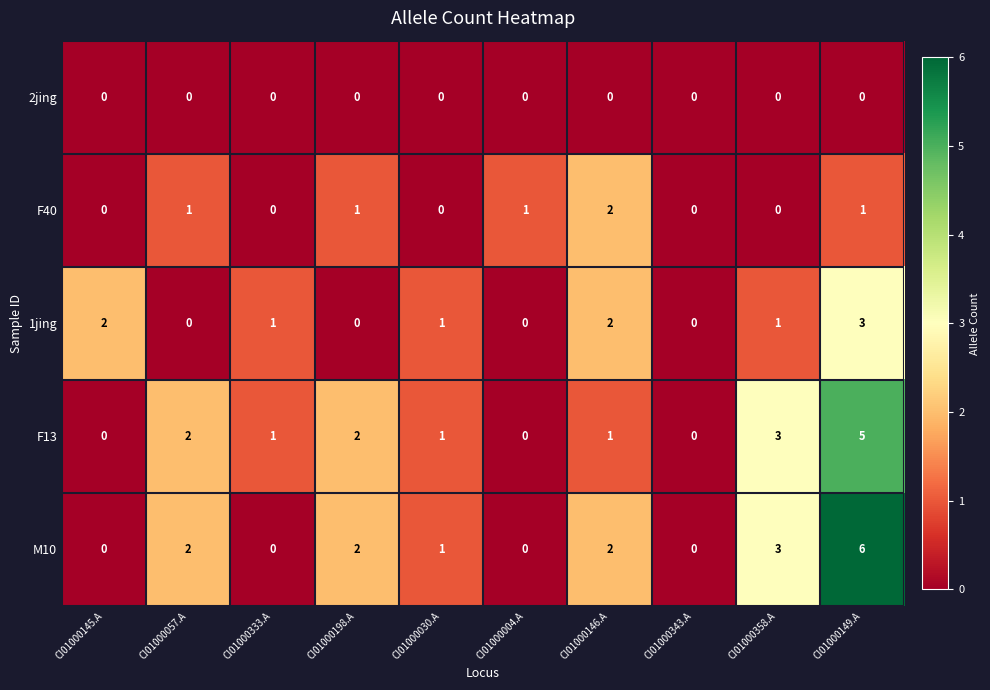

Rank the series by their maximum value, from lowest to highest.

2jing, F40, 1jing, F13, M10